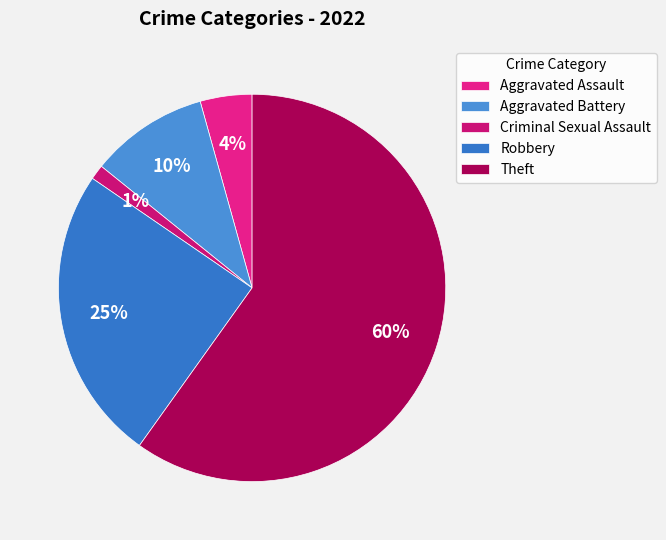

What portion of the pie excludes Aggravated Battery?

90.1%